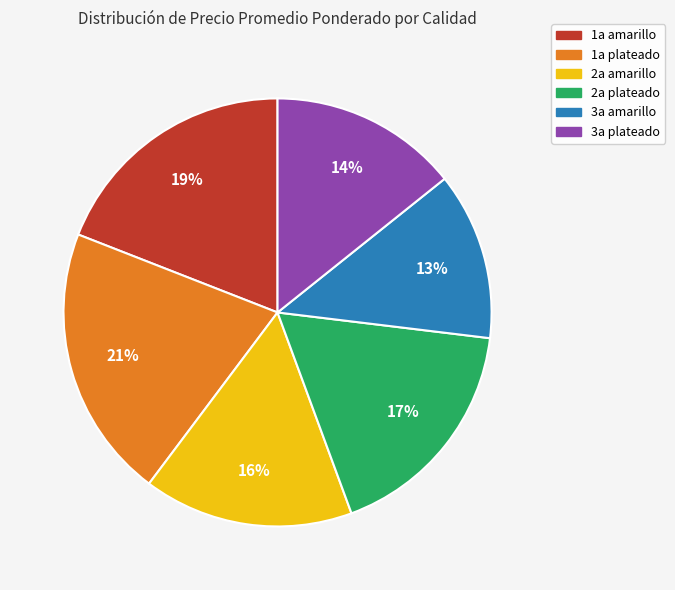

Do 3a amarillo and 1a plateado together represent more than half of the pie?

No